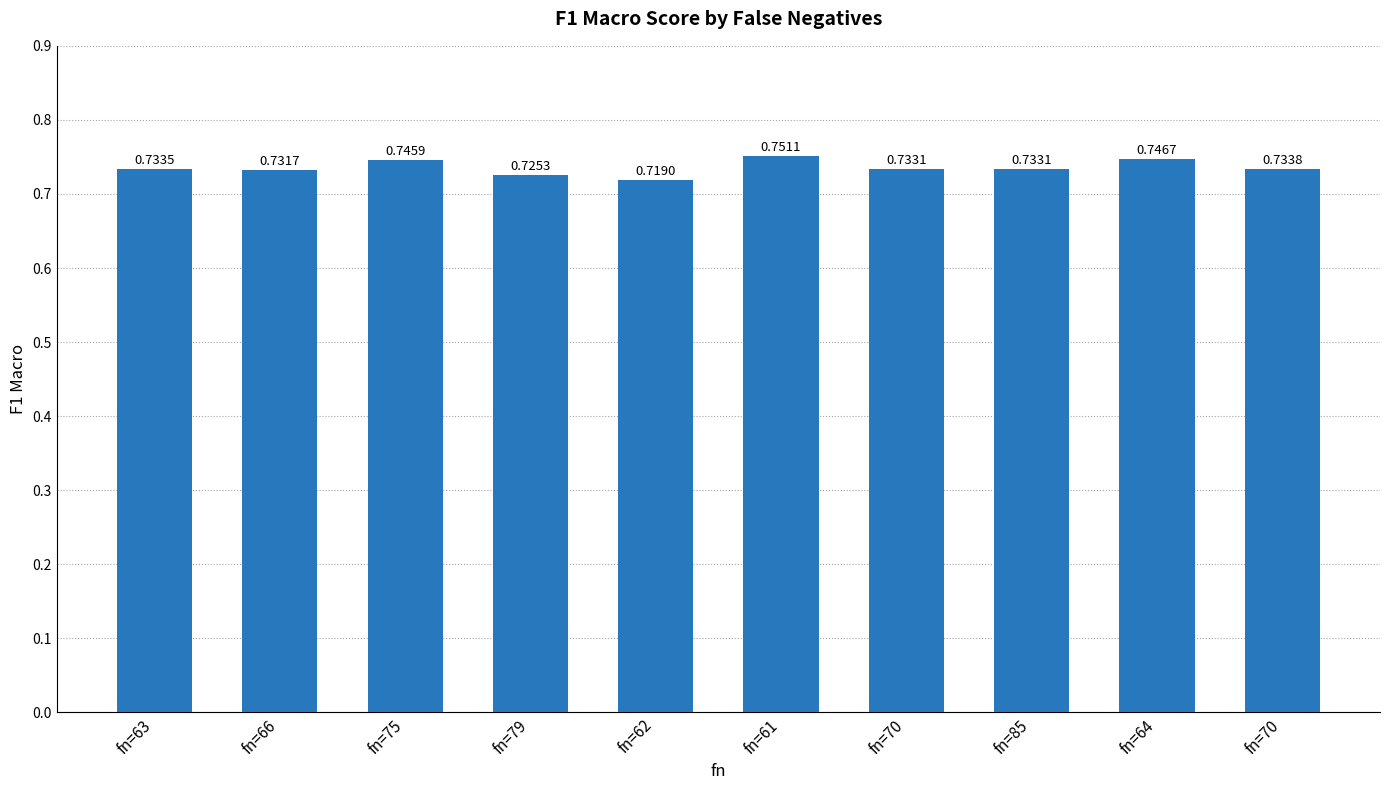

How many distinct data groups are displayed?

1